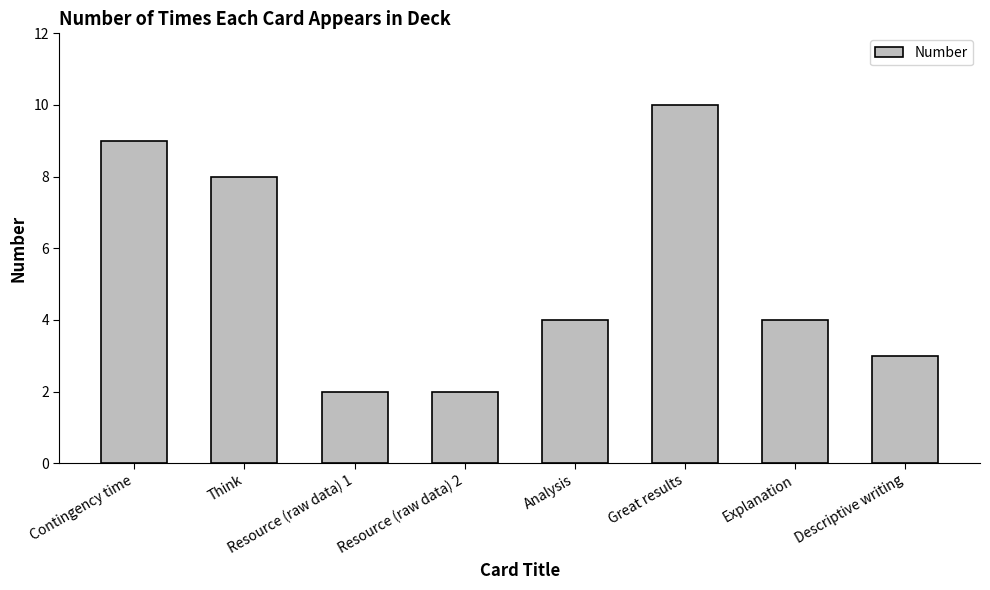

What is the label of the 6th bar from the left?

Great results